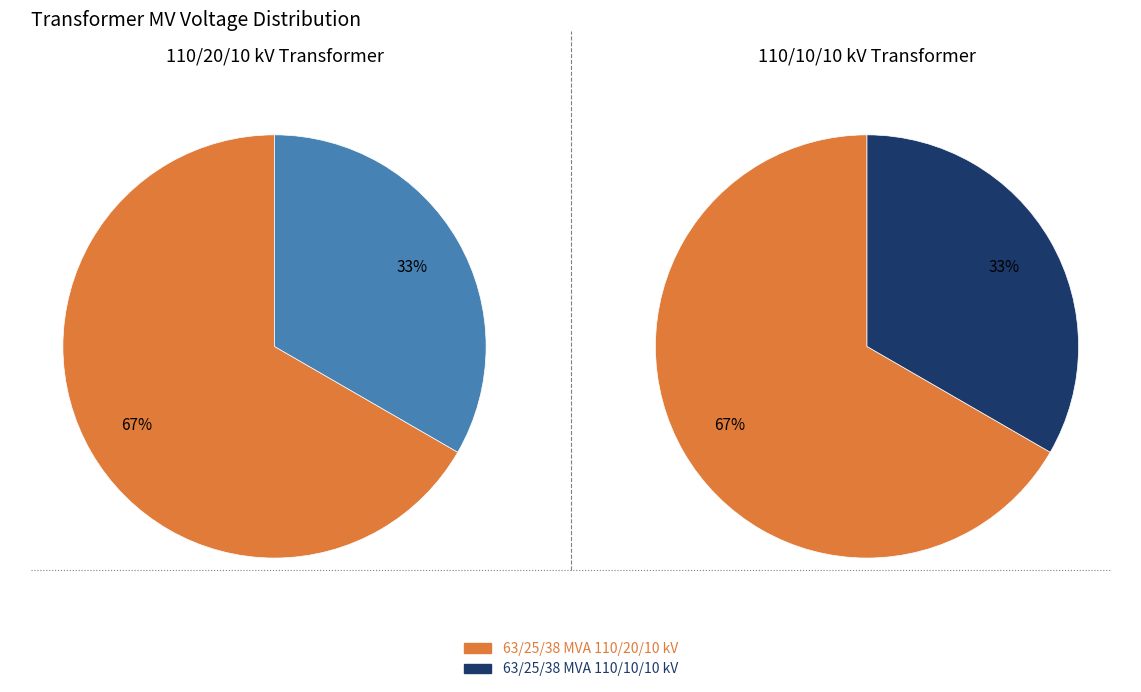

Is the sum of 63/25/38 MVA 110/10/10 kV and 63/25/38 MVA 110/20/10 kV greater than half?

Yes